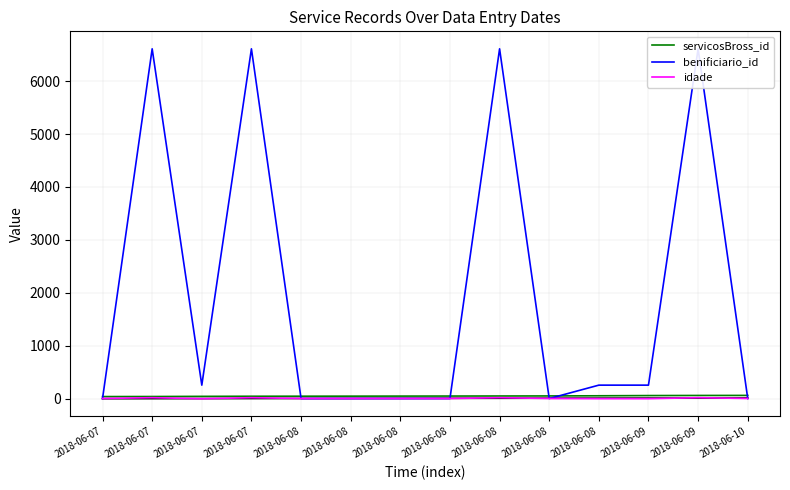

At which label does benificiario_id reach its peak?

2018-06-07